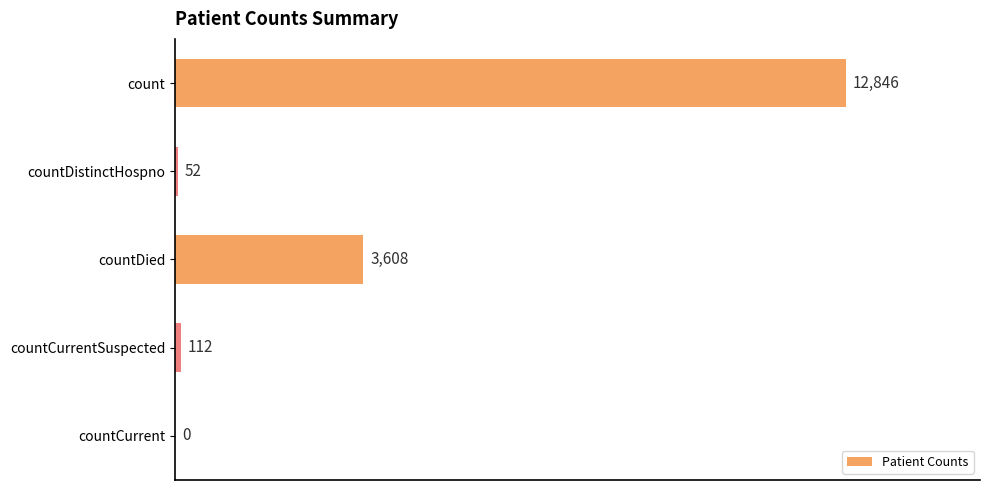

What is the approximate value at count?

12846